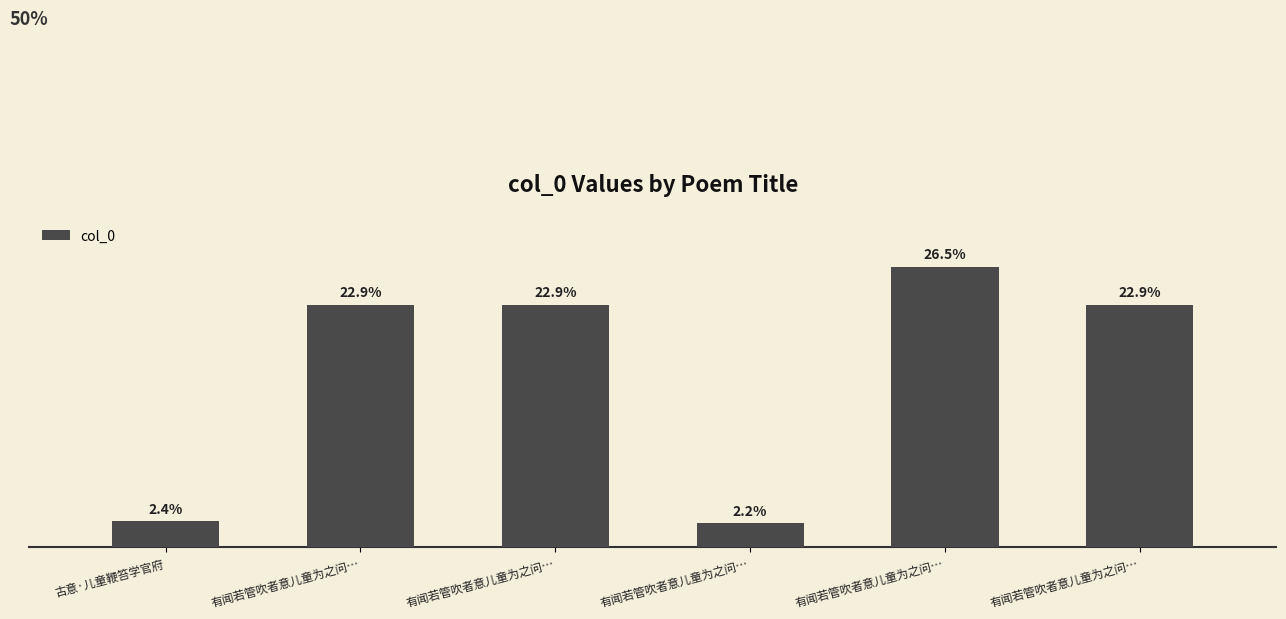

The value at 古意·儿童鞭笞学官府 is 102769. True or false?

True